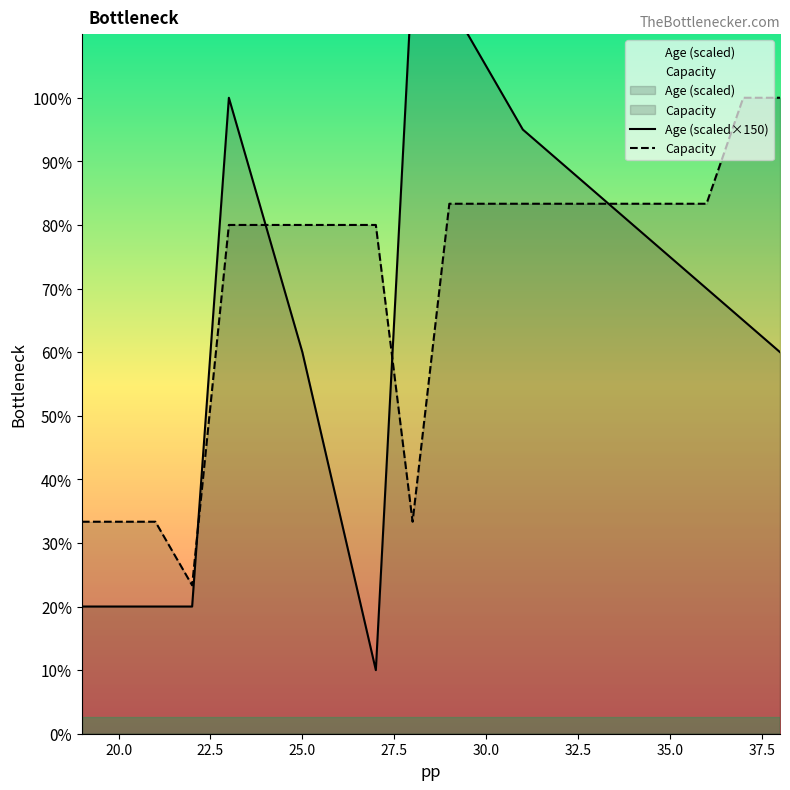

Which series has the largest total across all categories?

Capacity